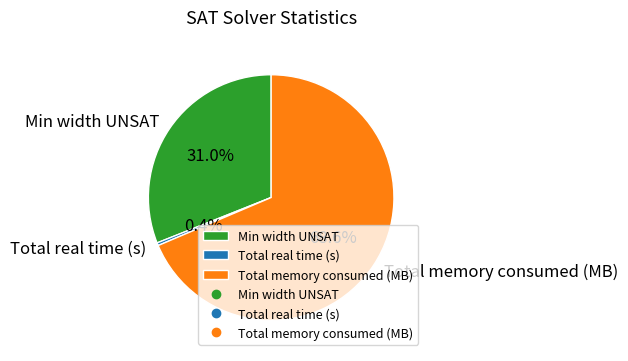

Combined, do Min width UNSAT and Total memory consumed (MB) account for over 50%?

Yes